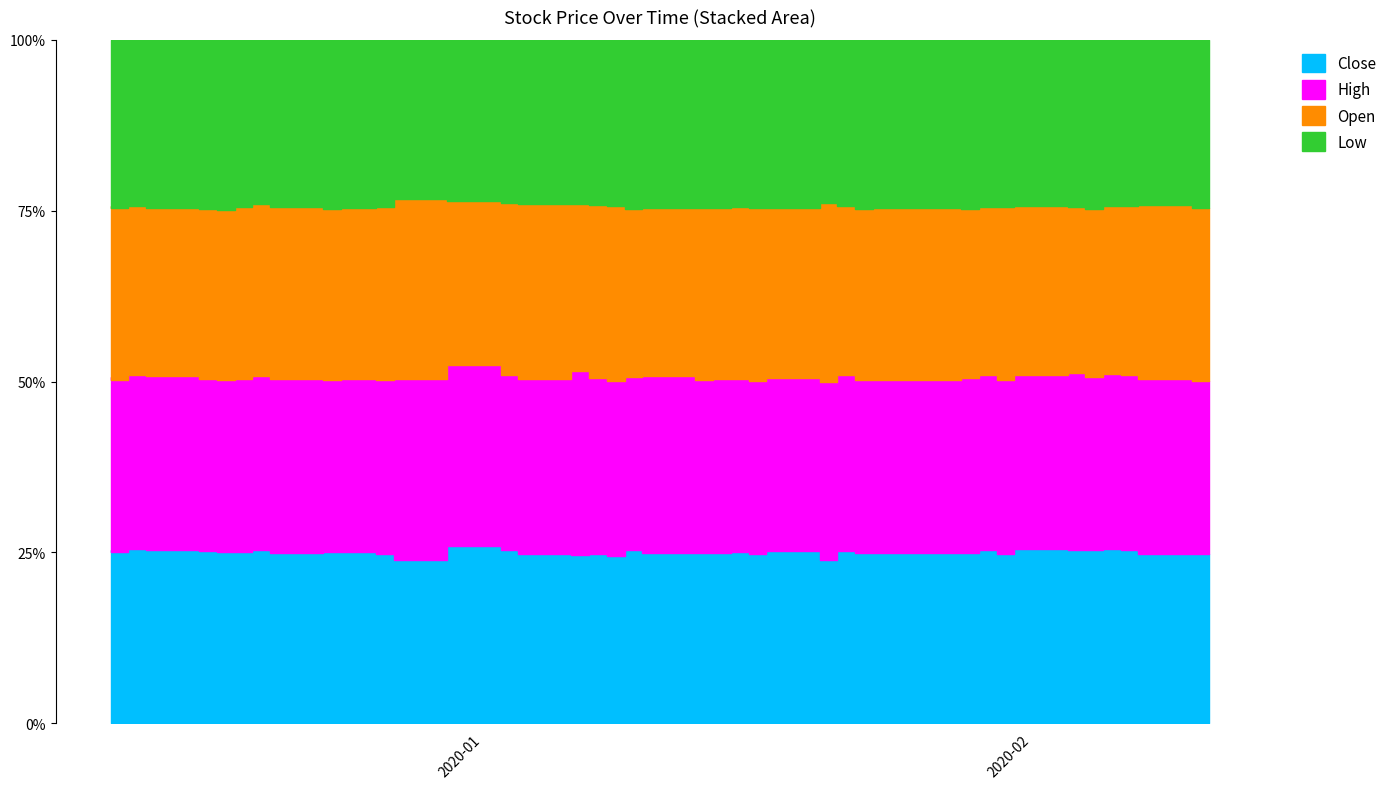

How many lines are shown in the chart?

4